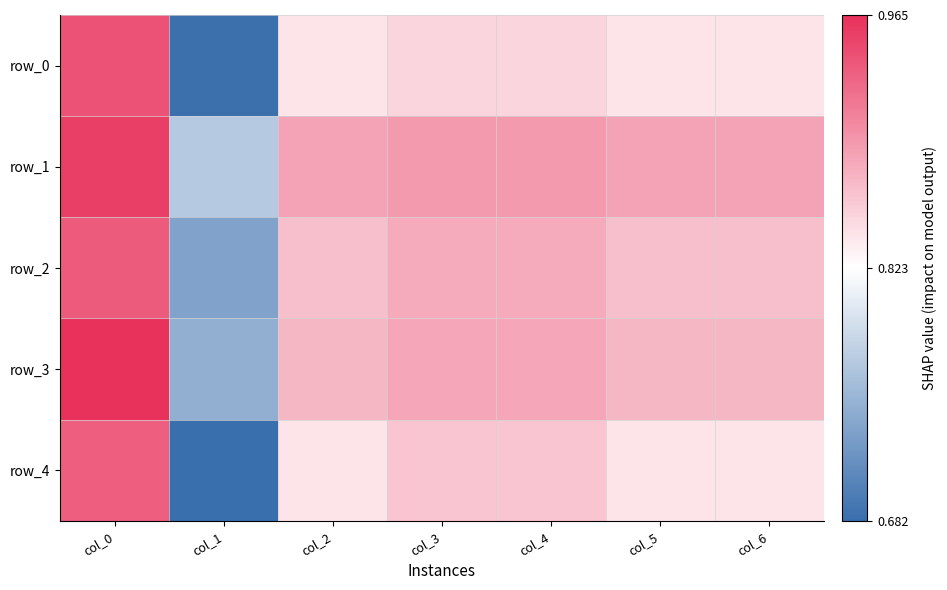

How many row_0 values are between 0 and 1?

7